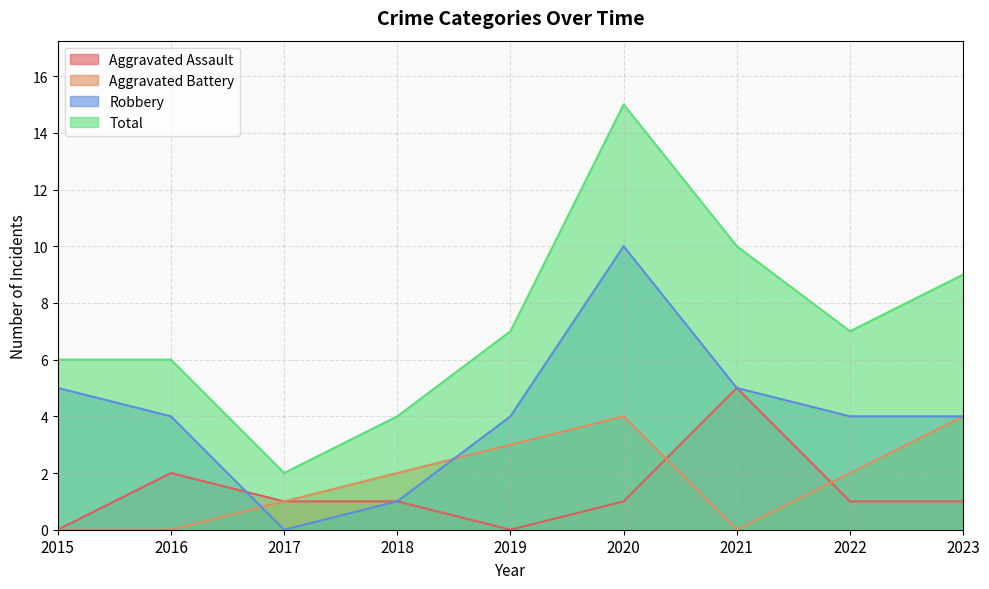

The Aggravated Battery series shows 4 at 2023. True or false?

True